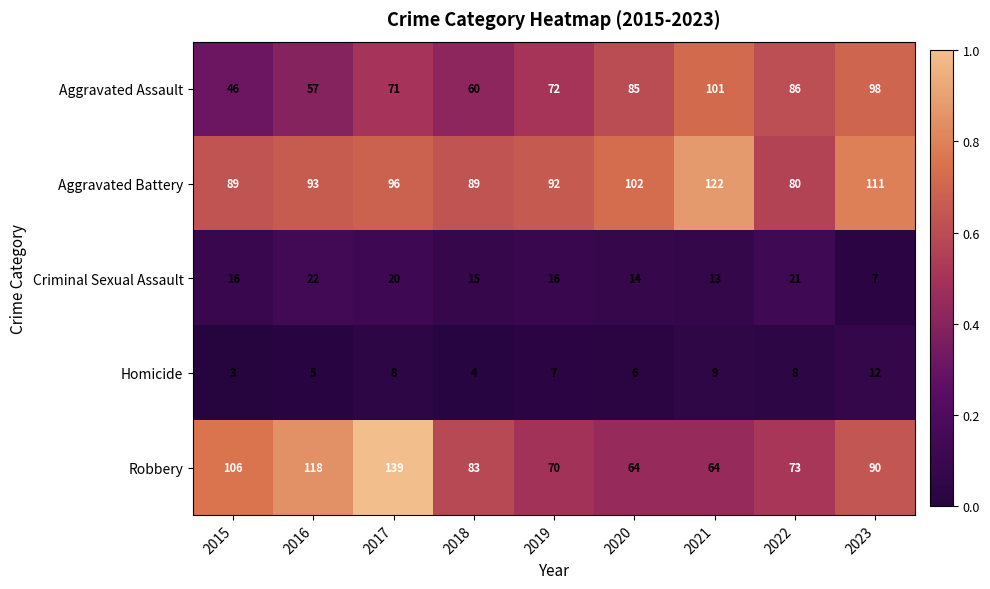

True or false: Aggravated Battery has a value of 152 at 2017.

False